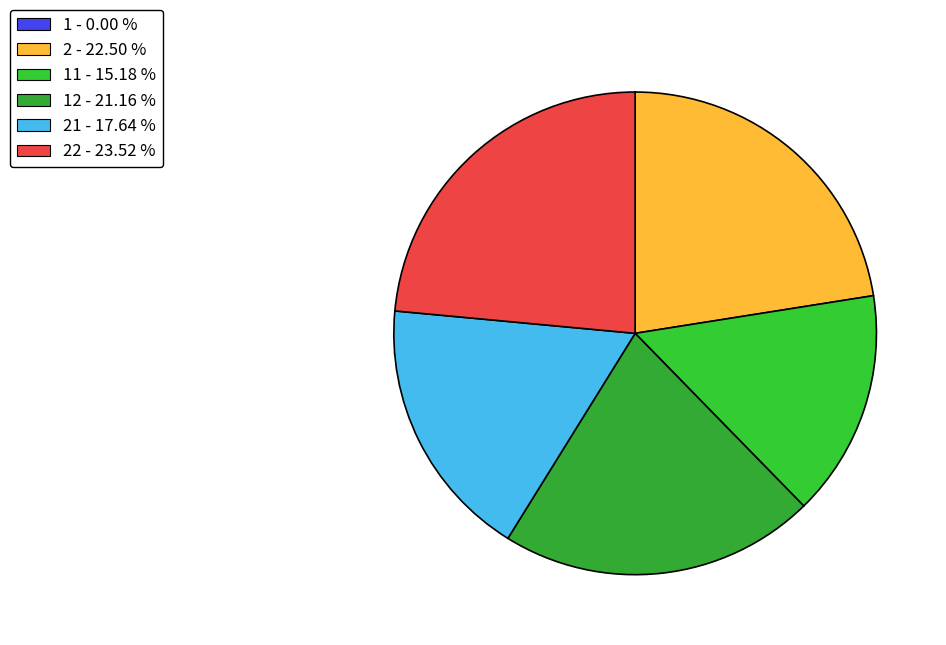

Which slice is the smallest?

1